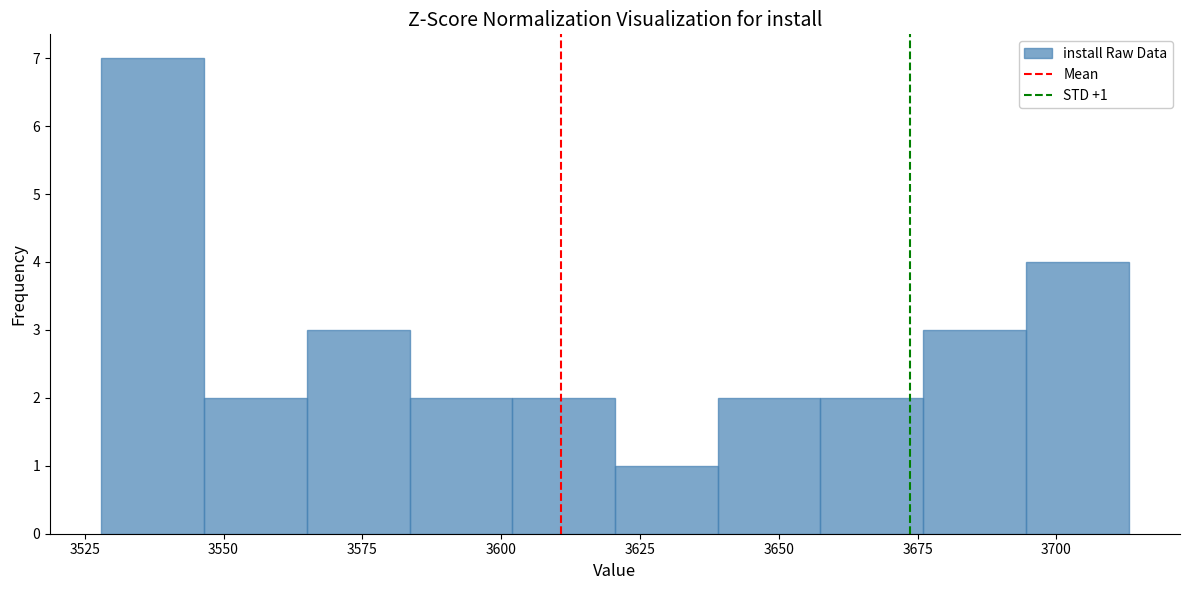

Read against the x-axis, roughly where is the centre of the tallest bar?

3535